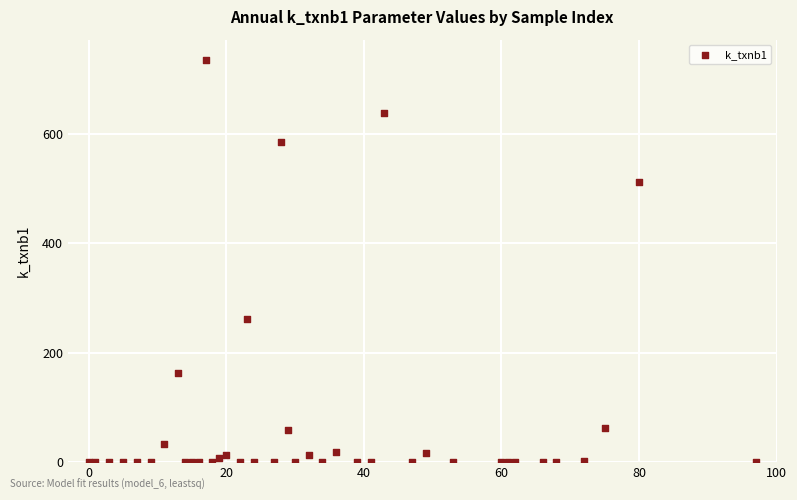

What Y value in the scatter plot is closest to 367?

261.5